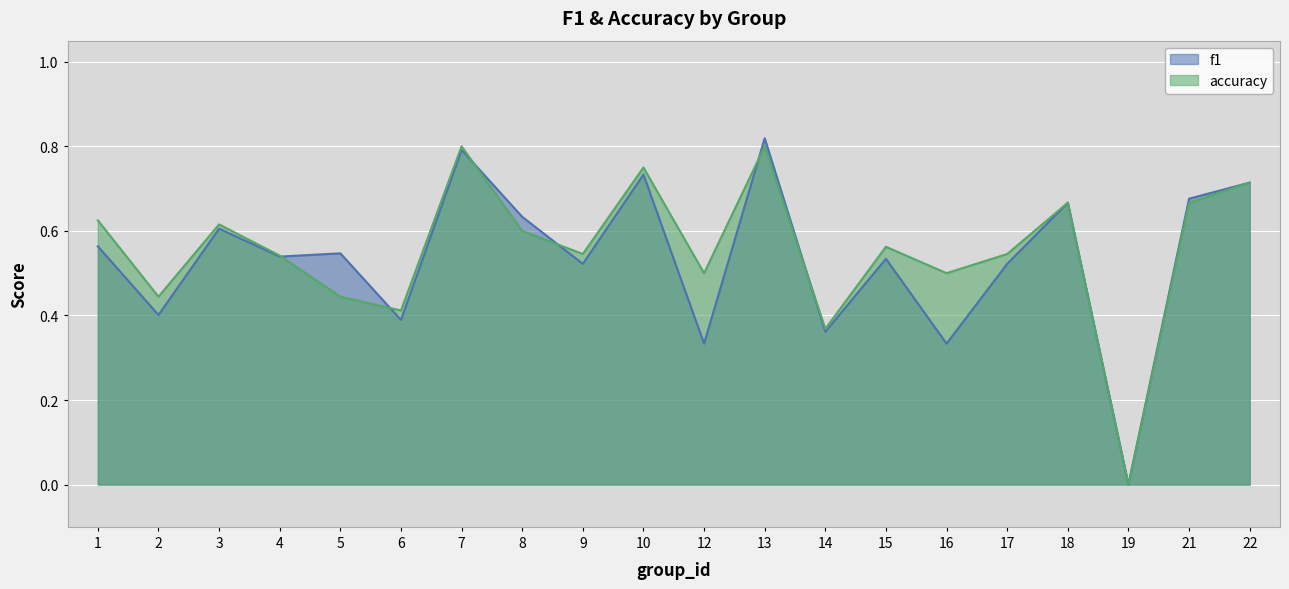

At 10, list the series in order from smallest to largest.

f1, accuracy